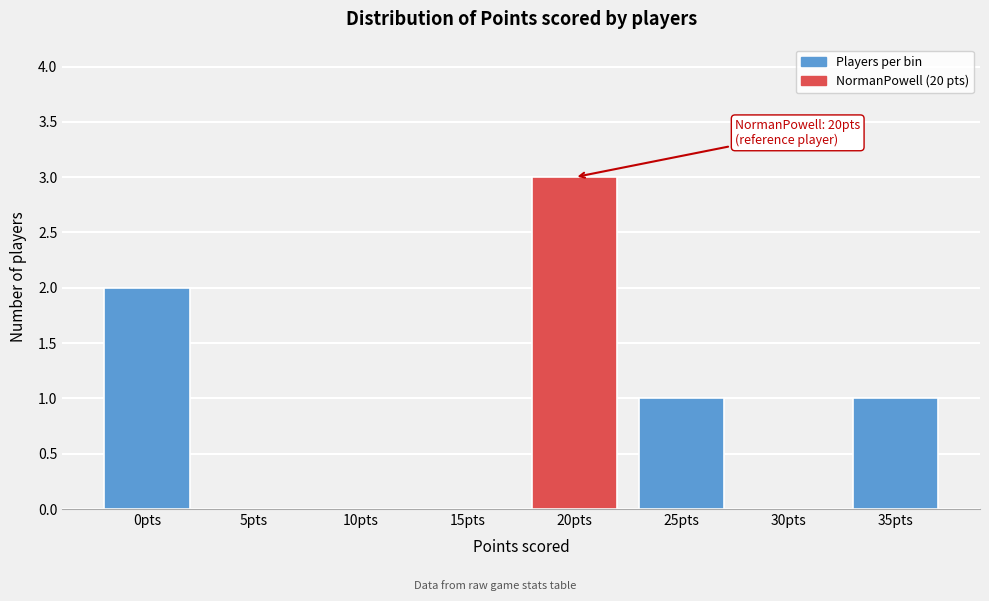

Reading left to right, transcribe all the data shown in this chart.

0pts=2	5pts=0	10pts=0	15pts=0	20pts=3	25pts=1	30pts=0	35pts=1